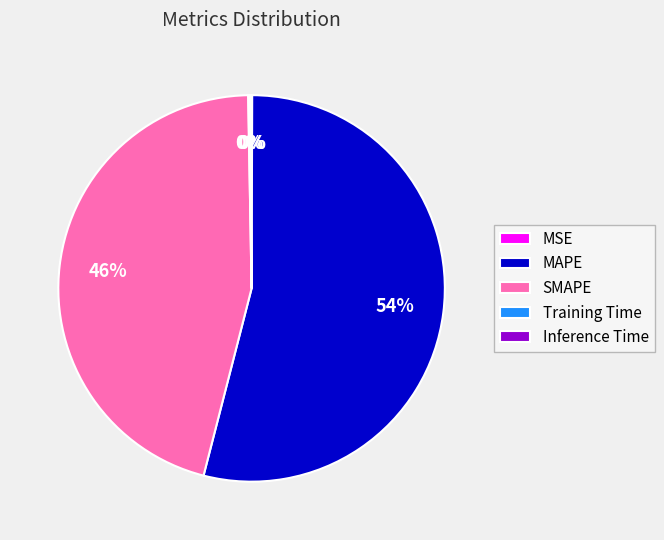

To the nearest percent, what portion does SMAPE represent?

46%